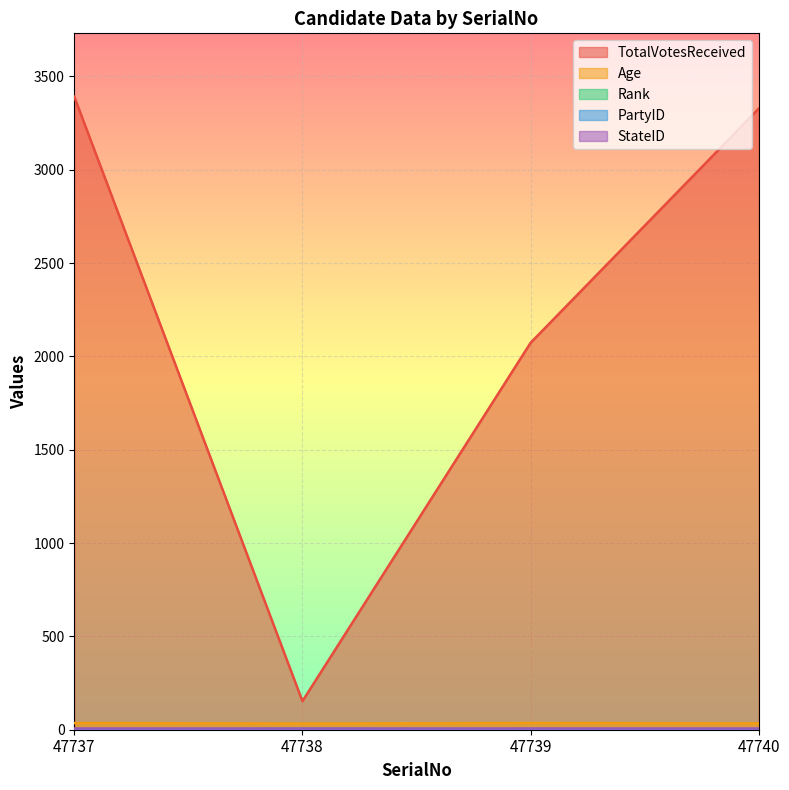

What is the average value of the Rank series?

2